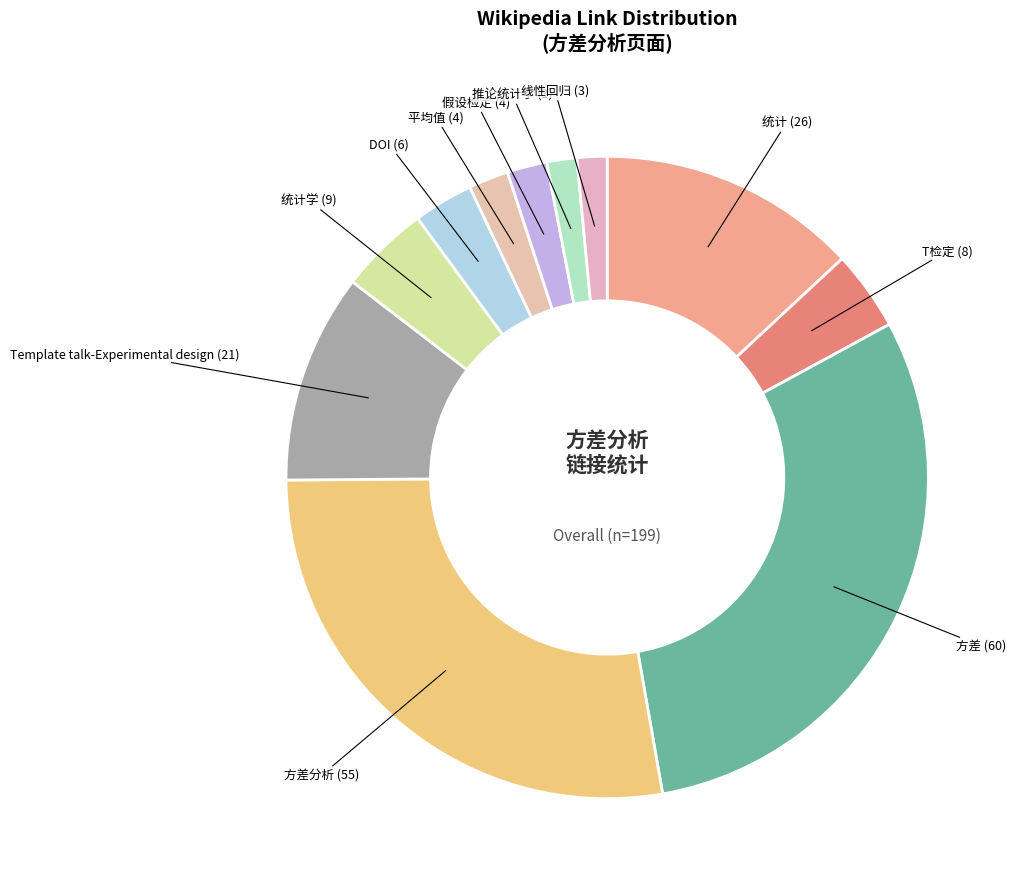

How many segments does this pie chart have?

11